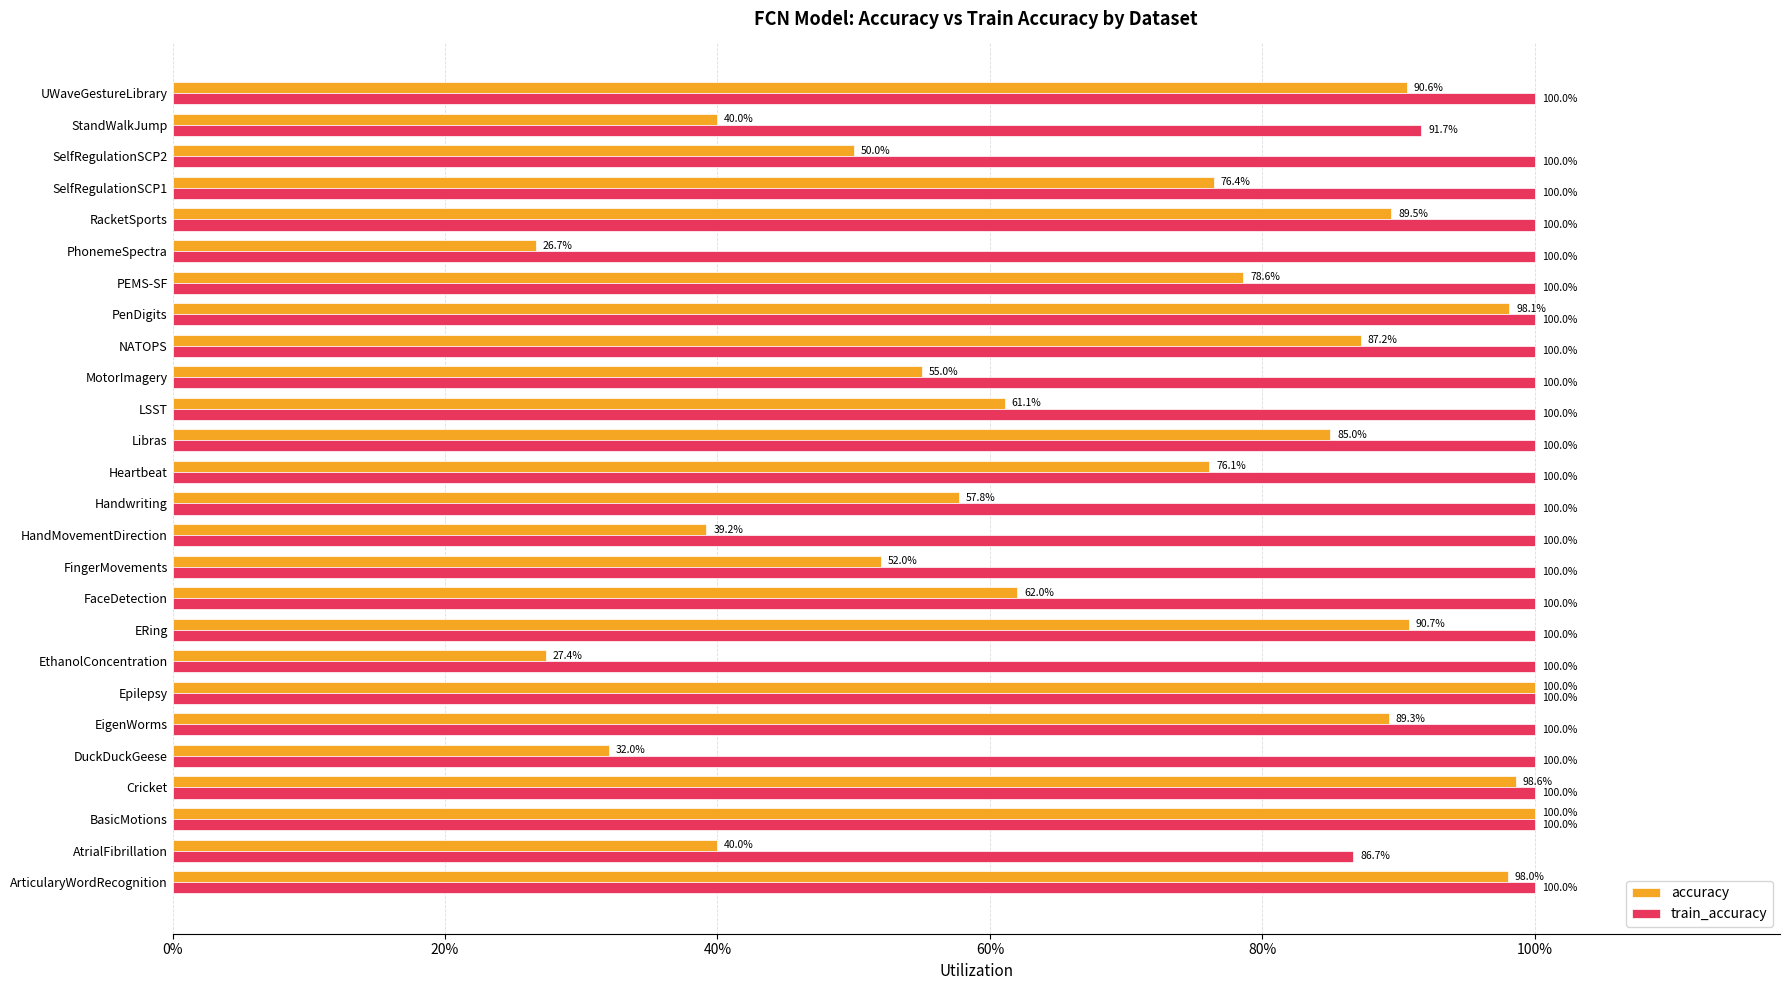

What are all the series names shown in the legend?

accuracy, train_accuracy